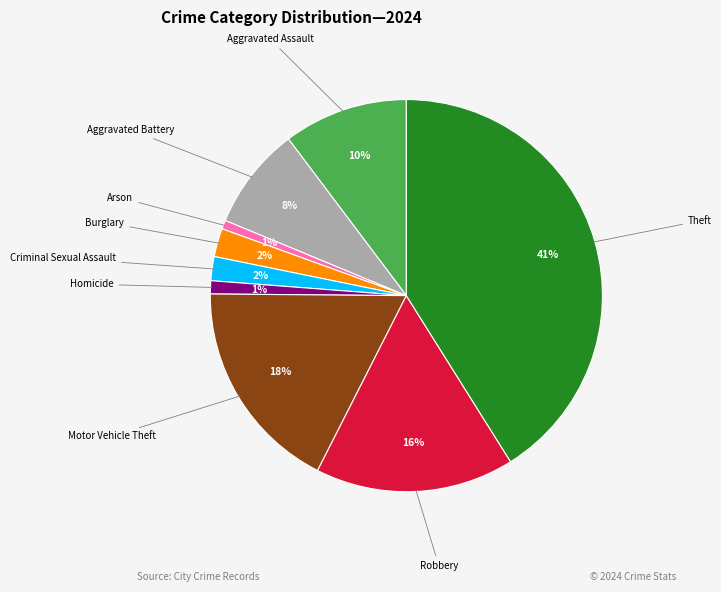

Count the number of slices in the pie.

9